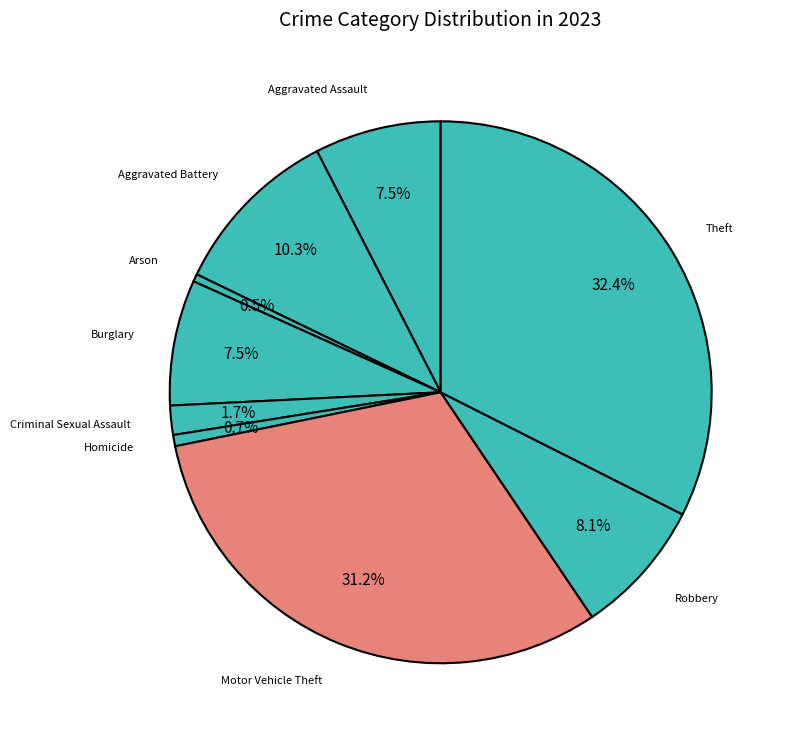

Which category has the biggest portion of the pie?

Theft